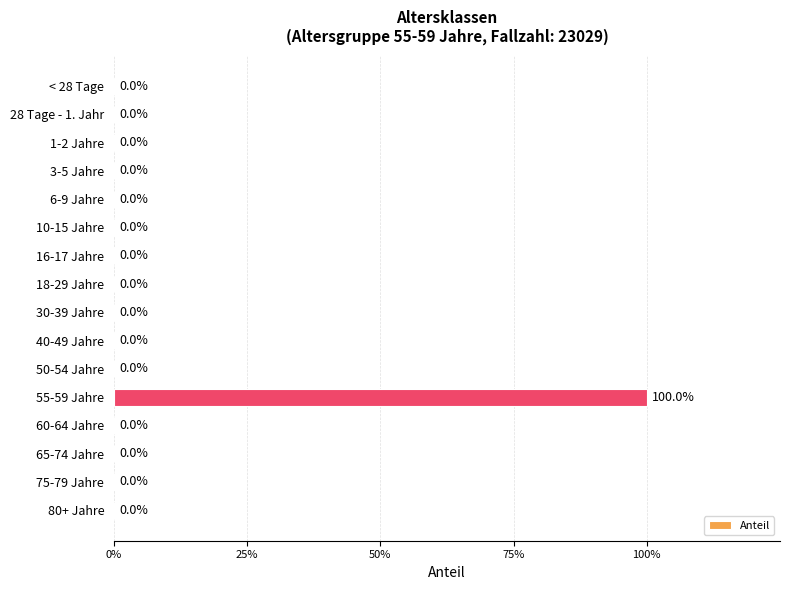

How many bars are there in total?

16